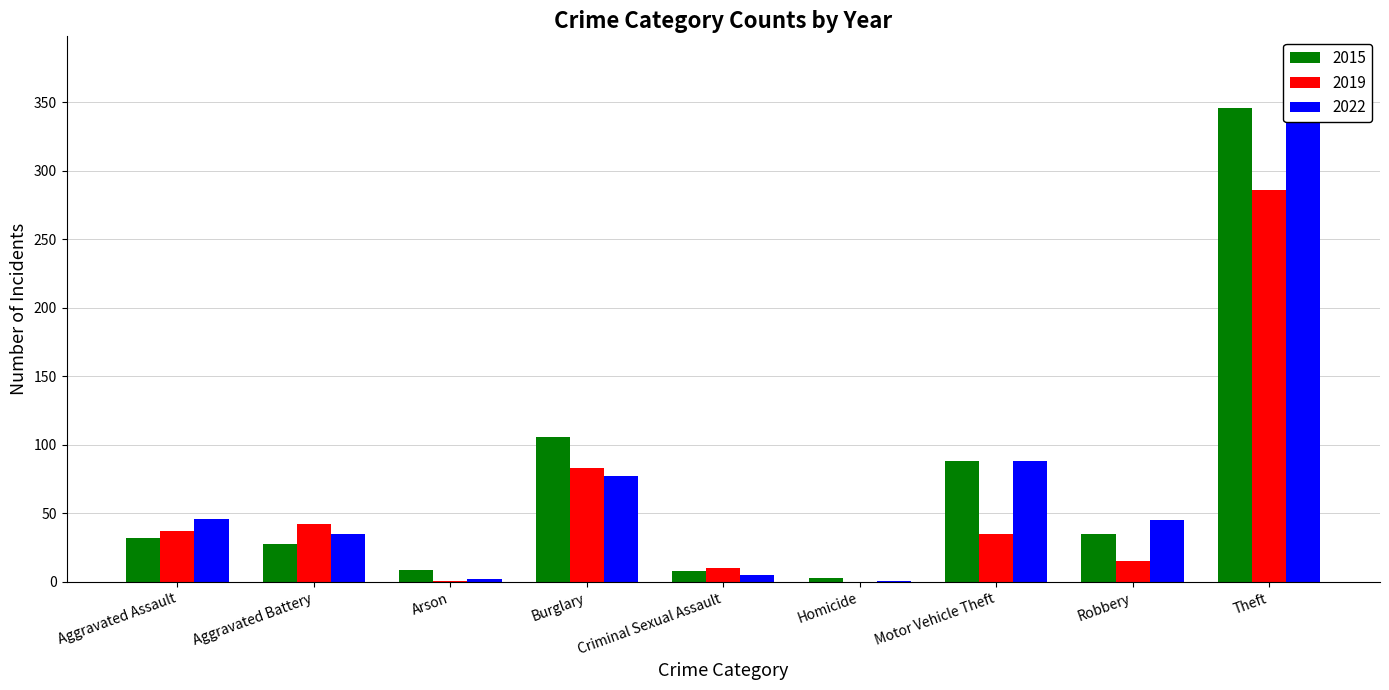

At which label does 2022 reach its minimum?

Homicide